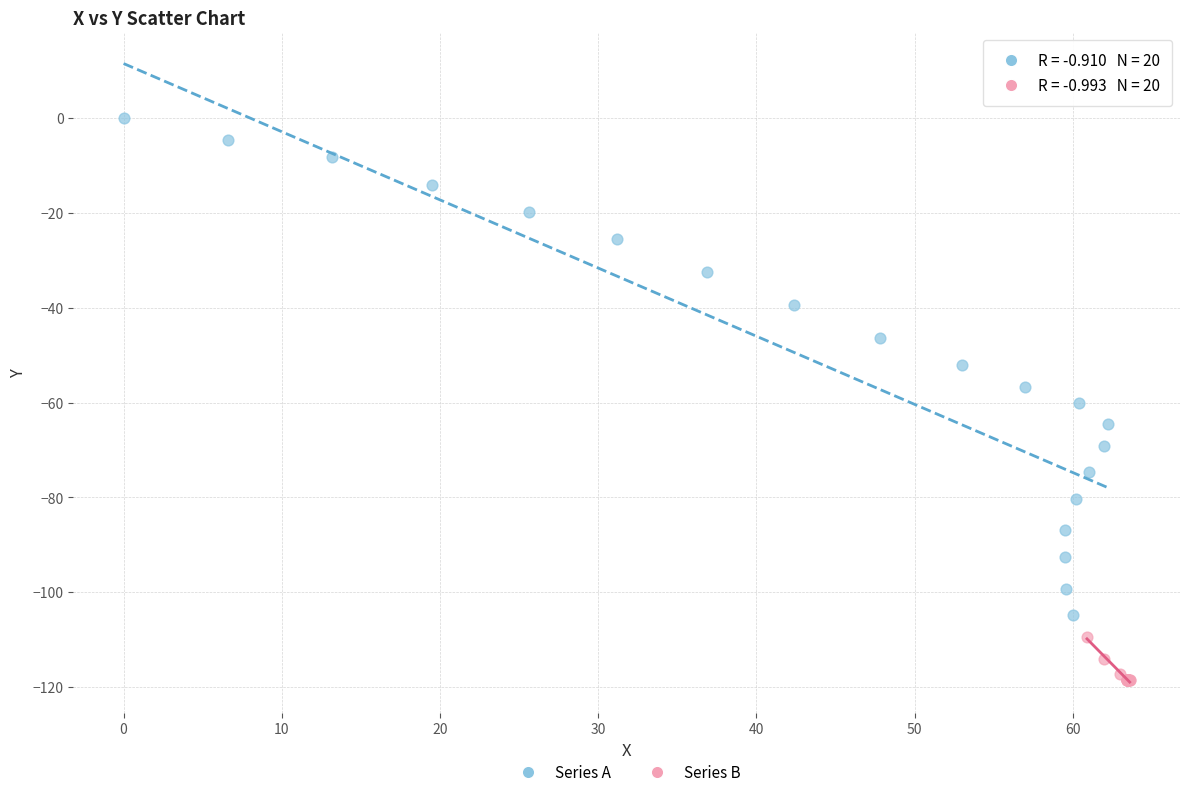

What are all the series names shown in the legend?

Series A, Series B